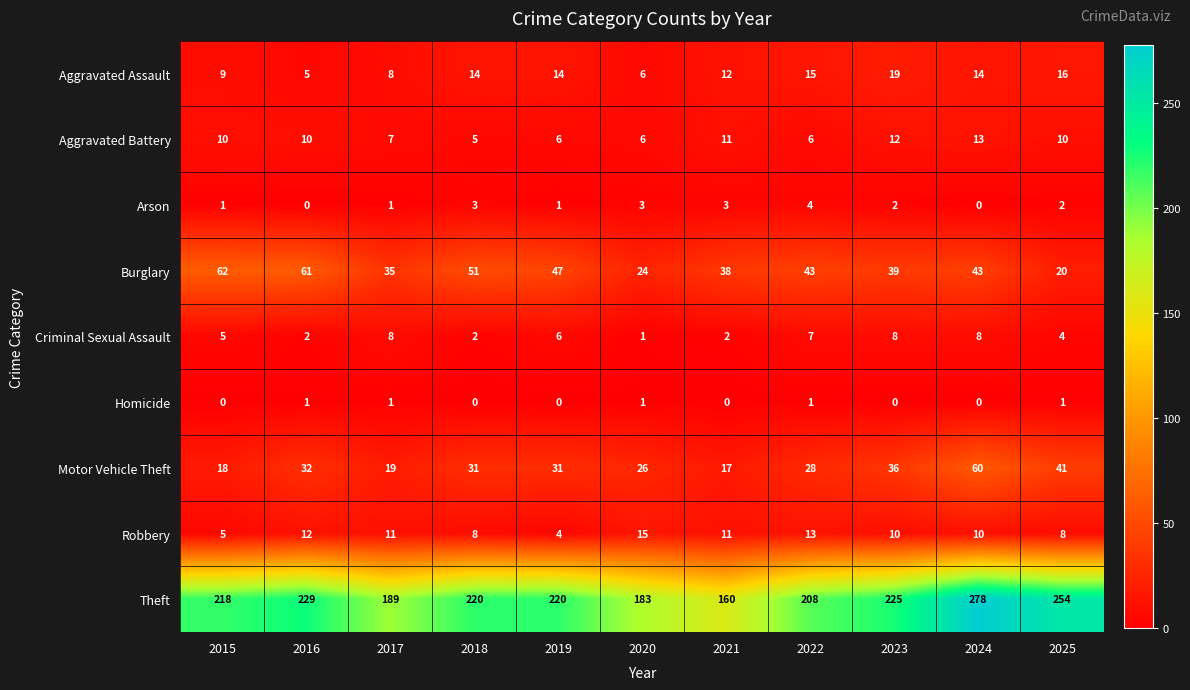

Where is Motor Vehicle Theft nearest to the value 38?

2023